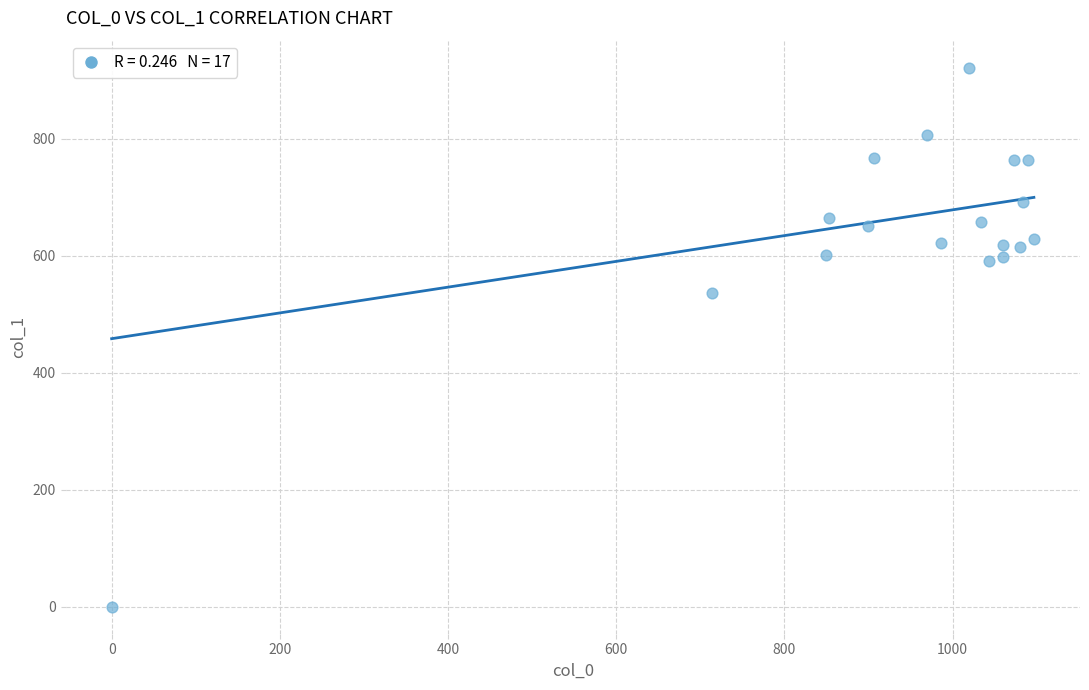

What is the range of Y values (max minus min)?

921.4